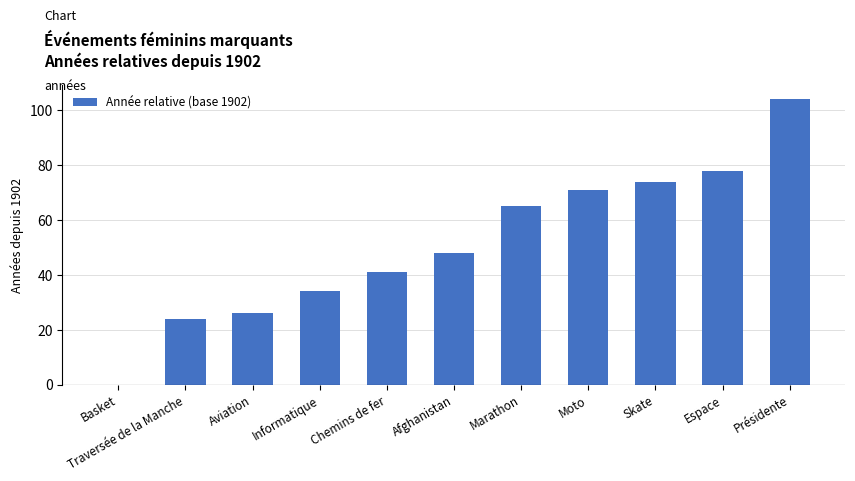

Are the bars grouped side by side (vs. stacked)?

No